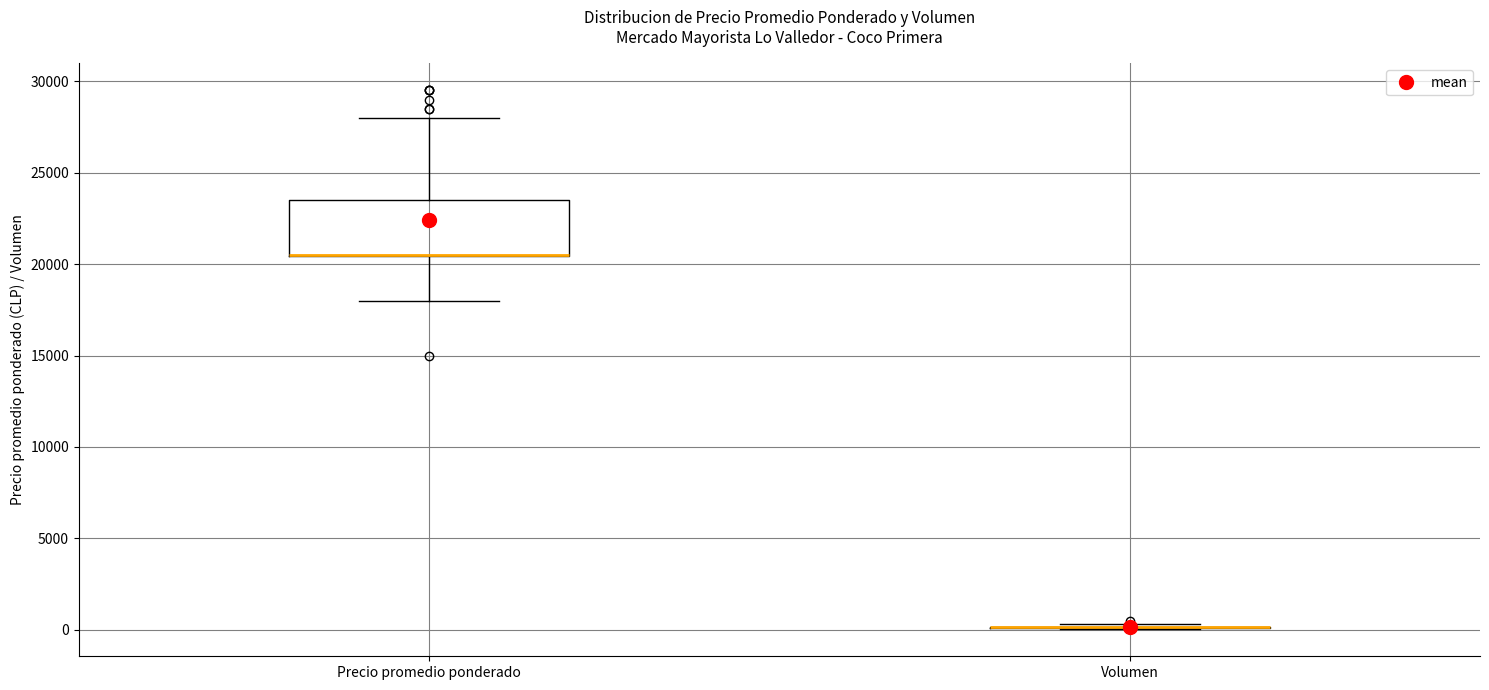

Reading left to right, transcribe this box plot: for each box, give where its median line is, the range the box spans, and where its two whiskers end, as read against the y-axis. The values are not printed on the chart, so give them approximately, as read against the axis.

Precio promedio ponderado: median 20500 (drawn on the box's lower edge), box 20500 to 23500, whiskers 18000 to 28000
Volumen: box collapsed to a line at 0, whiskers 0 to 500